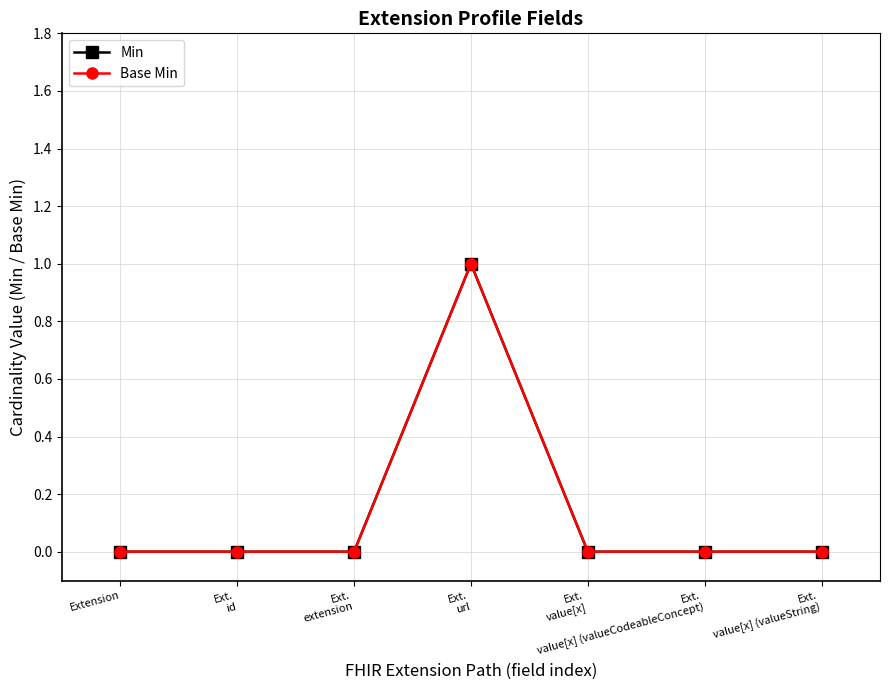

Is this an area chart (filled region under the line)?

No